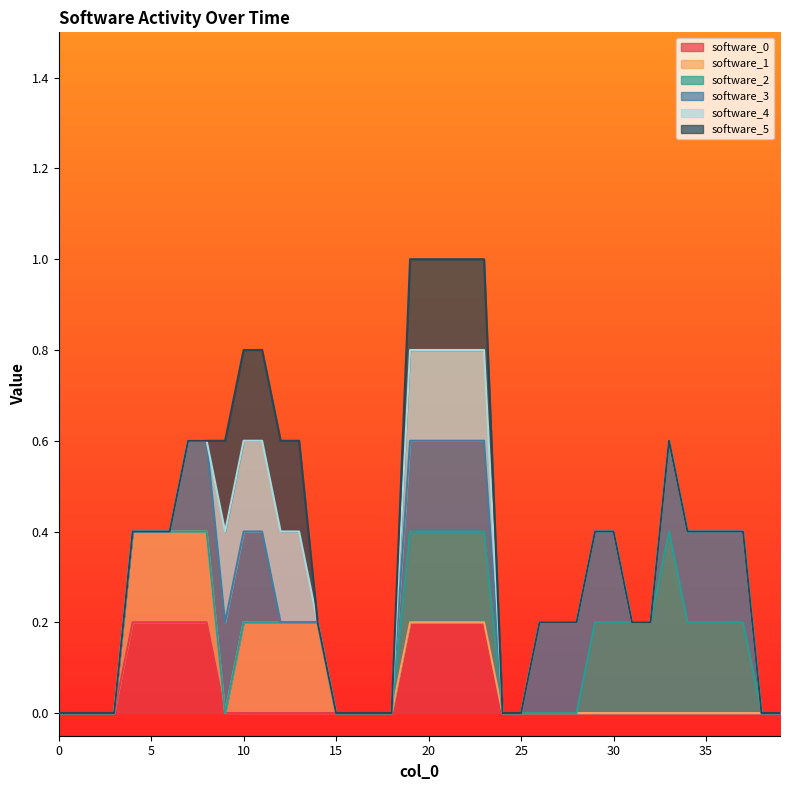

True or false: software_3 and software_5 intersect in this chart.

False